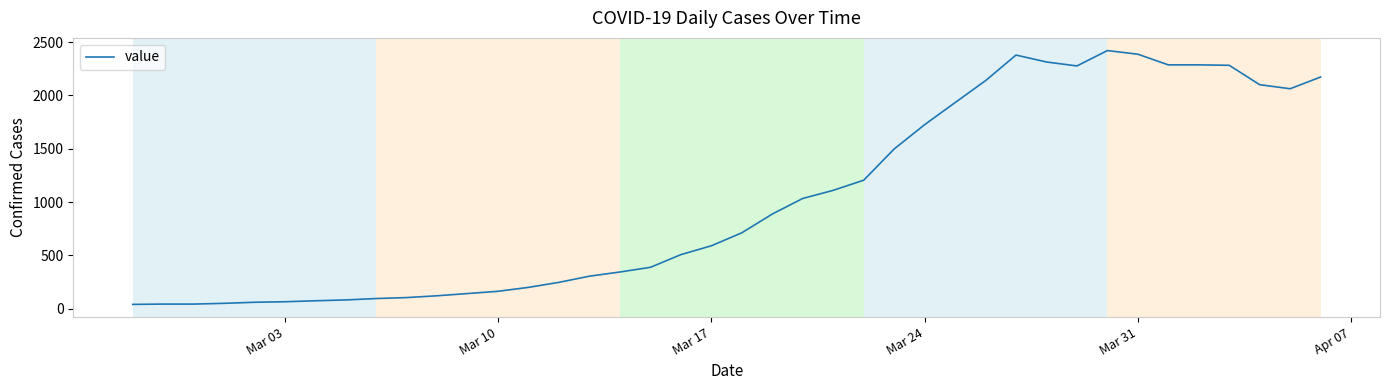

What is the greatest value displayed?

2421